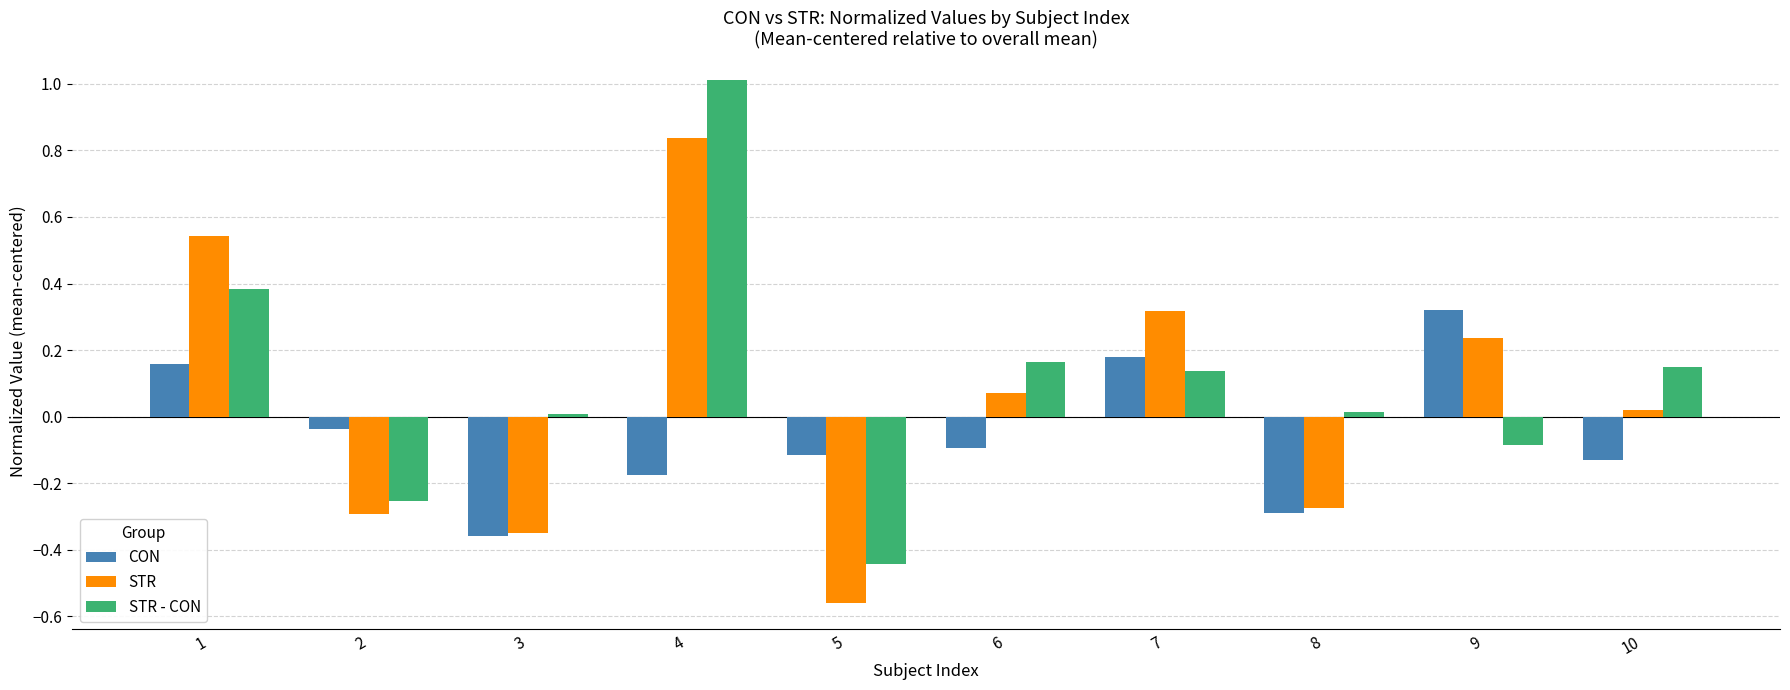

Does the chart contain stacked bars?

No